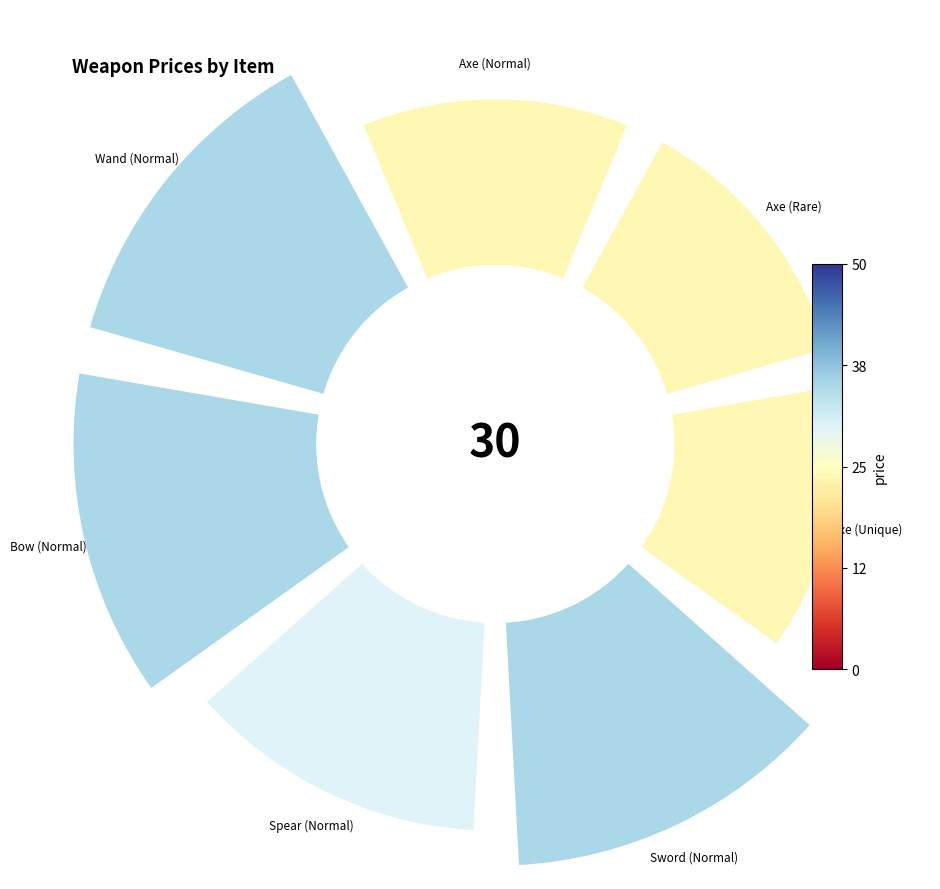

What percentage is NOT represented by Wand (Normal)?

83.1%